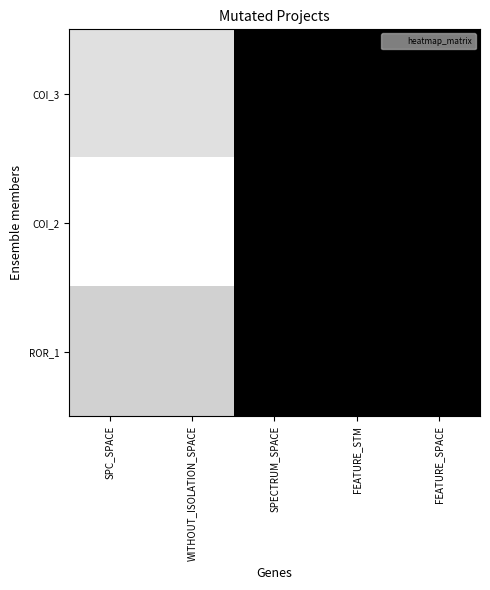

Reading left to right, extract all data points from this chart.

COI_3: SPC_SPACE=0.1	WITHOUT_ISOLATION_SPACE=0.1	SPECTRUM_SPACE=1.0	FEATURE_STM=1.0	FEATURE_SPACE=1.0
COI_2: SPC_SPACE=0.0	WITHOUT_ISOLATION_SPACE=0.0	SPECTRUM_SPACE=1.0	FEATURE_STM=1.0	FEATURE_SPACE=1.0
ROR_1: SPC_SPACE=0.2	WITHOUT_ISOLATION_SPACE=0.2	SPECTRUM_SPACE=1.0	FEATURE_STM=1.0	FEATURE_SPACE=1.0